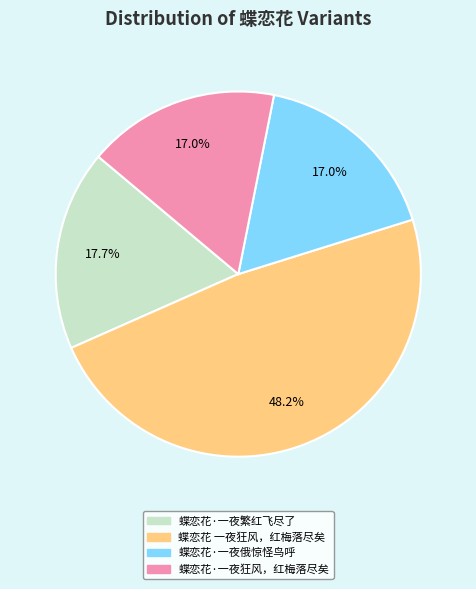

Which category has the biggest portion of the pie?

蝶恋花 一夜狂风，红梅落尽矣